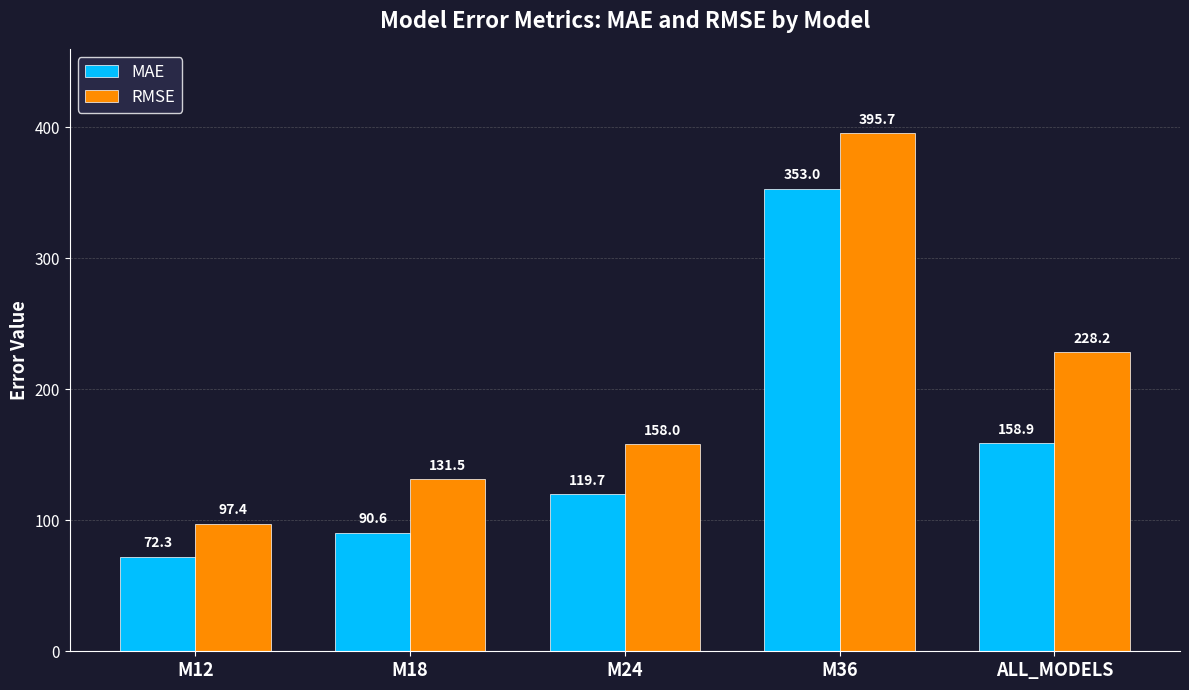

What is the approximate value of MAE at M12?

72.3